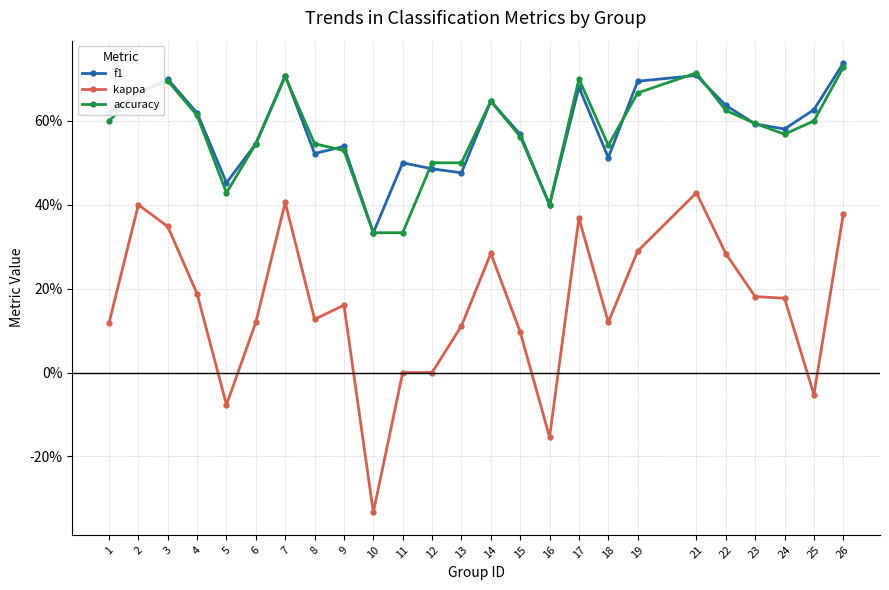

Rank the categories by accuracy value from lowest to highest.

10, 11, 16, 5, 12, 13, 9, 18, 6, 8, 15, 24, 23, 1, 25, 4, 22, 14, 2, 19, 3, 17, 7, 21, 26